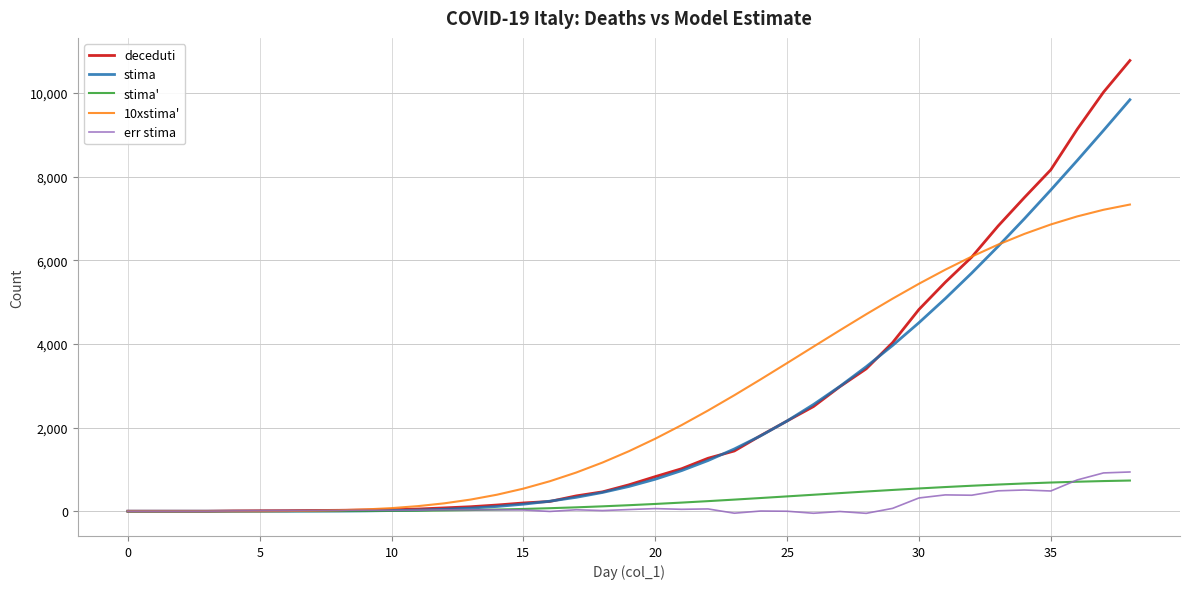

What is the greatest value displayed?

10779.0